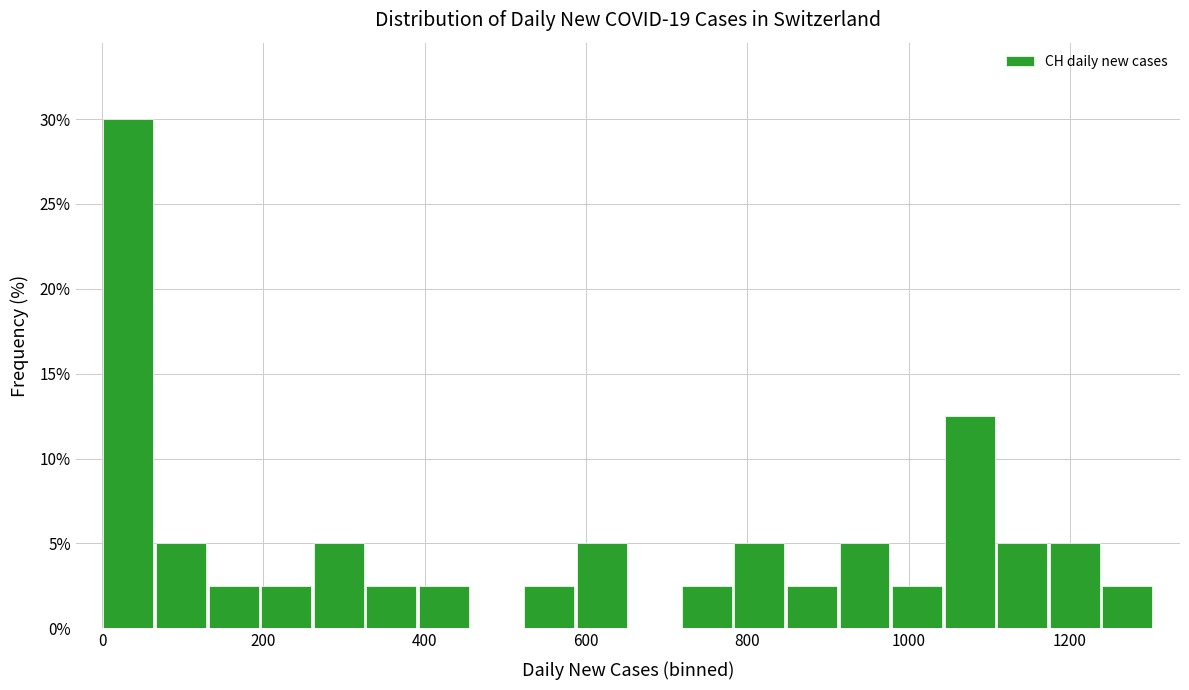

Around what value on the x-axis is the tallest bar? Give the approximate position of its centre, as read against the axis.

40